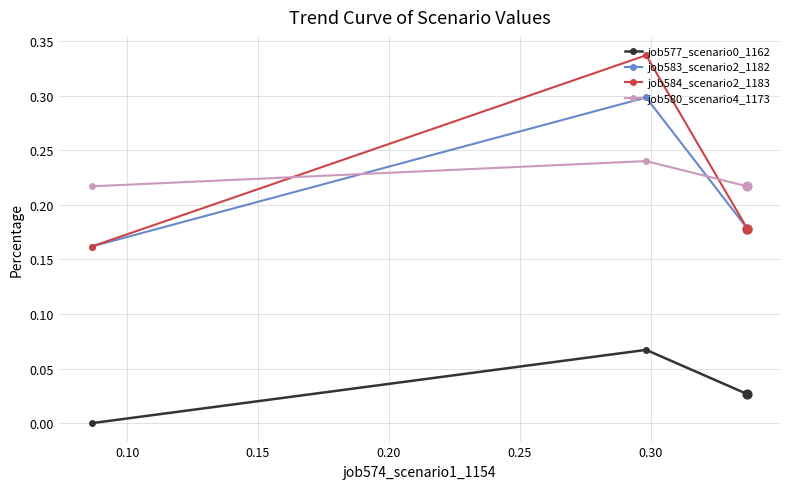

Which series has the widest spread of values?

job584_scenario2_1183